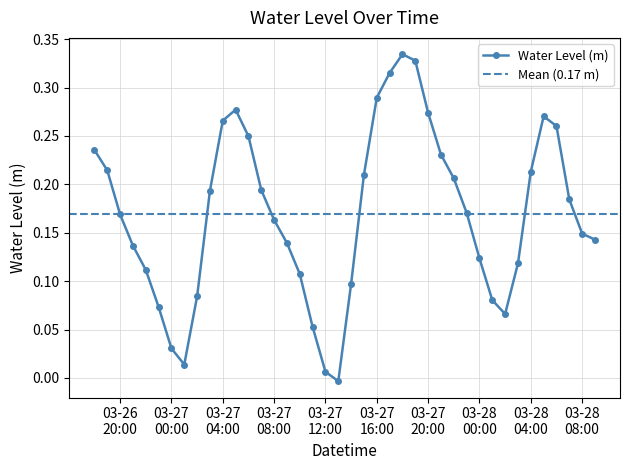

Reading left to right, what are all the values shown in this chart?

0.2	0.2	0.2	0.1	0.1	0.1	0.0	0.0	0.1	0.2	0.3	0.3	0.2	0.2	0.2	0.1	0.1	0.1	0.0	-0.0	0.1	0.2	0.3	0.3	0.3	0.3	0.3	0.2	0.2	0.2	0.1	0.1	0.1	0.1	0.2	0.3	0.3	0.2	0.1	0.1